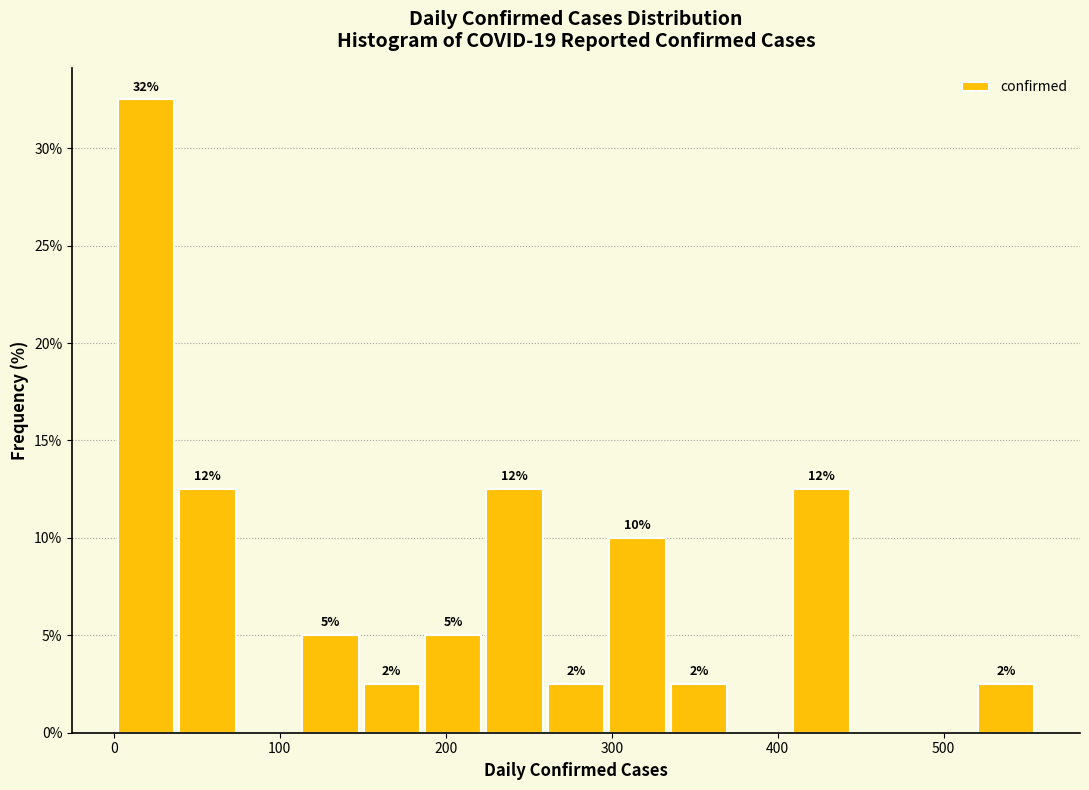

Around what value on the x-axis is the tallest bar? Give the approximate position of its centre, as read against the axis.

20